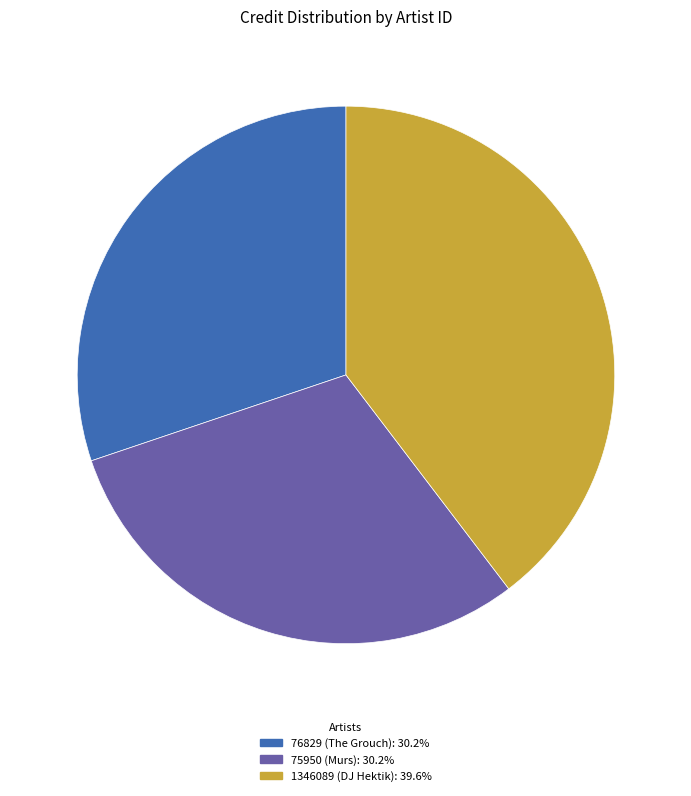

Is it true that 75950 (Murs) is 30% of the pie?

True